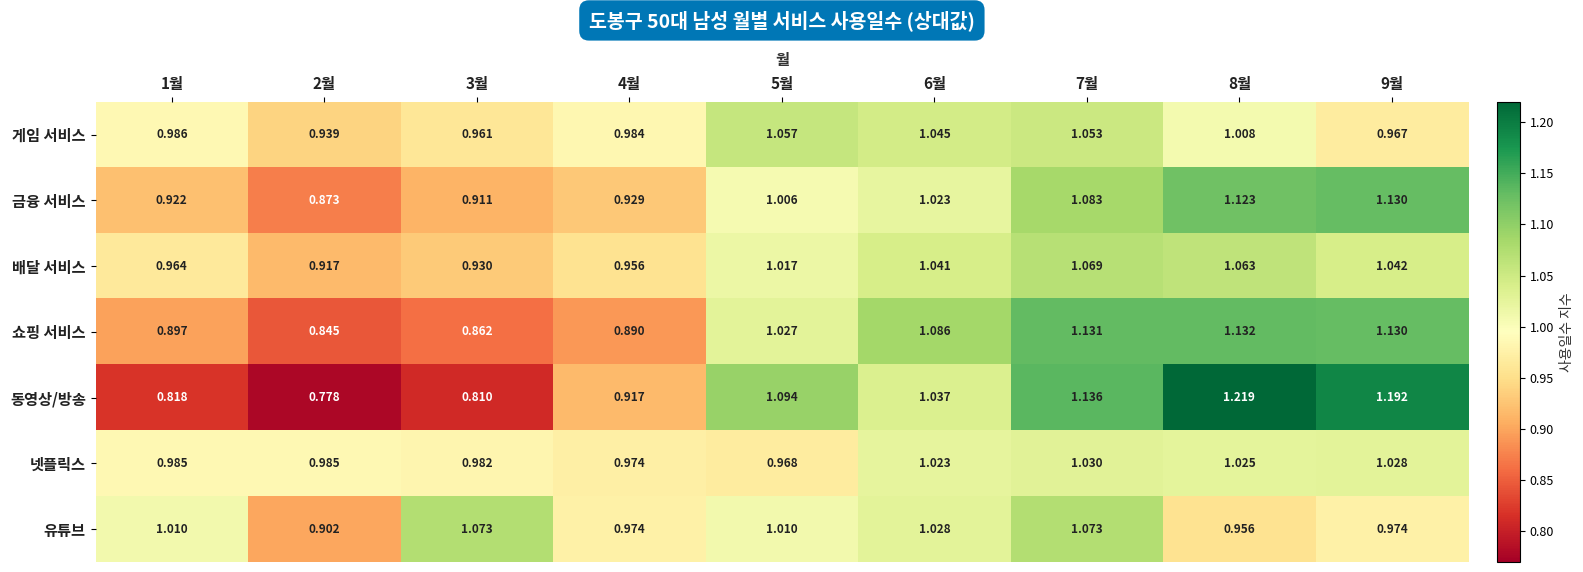

Is the value of 넷플릭스 at 9월 greater than the value of 동영상/방송 at 7월?

No